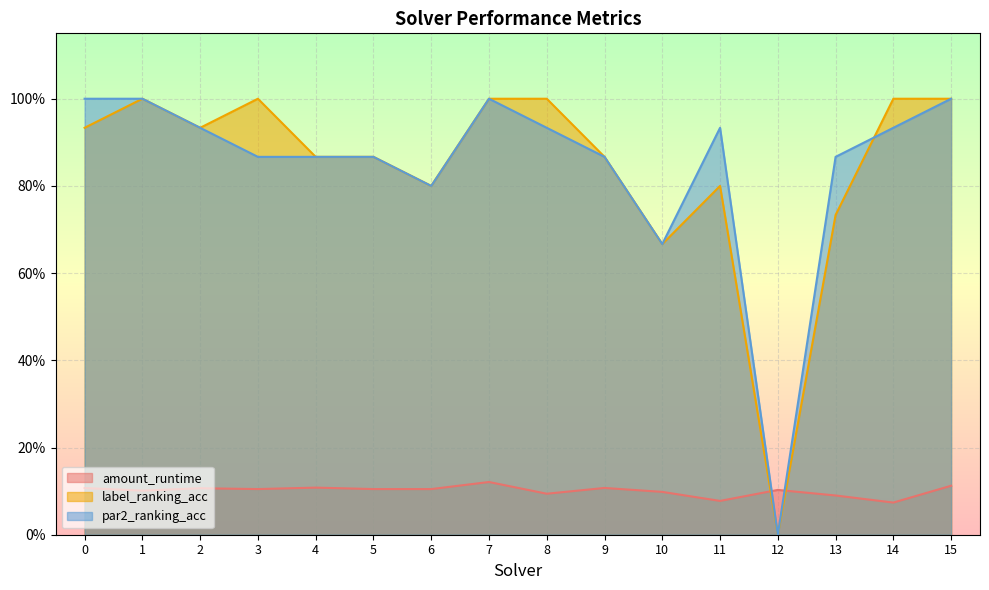

What are all the series names shown in the legend?

amount_runtime, label_ranking_acc, par2_ranking_acc